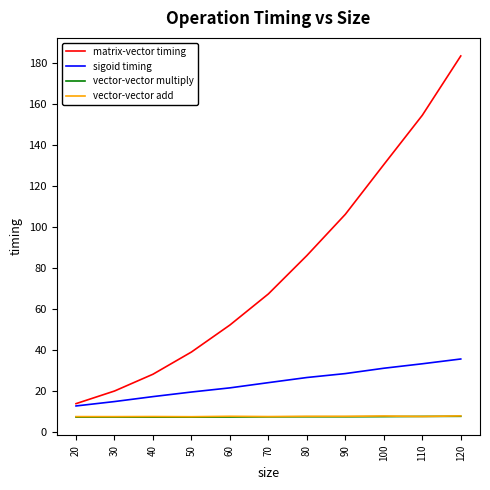

What is the difference between the vector-vector multiply values at 40 and 80?

0.2